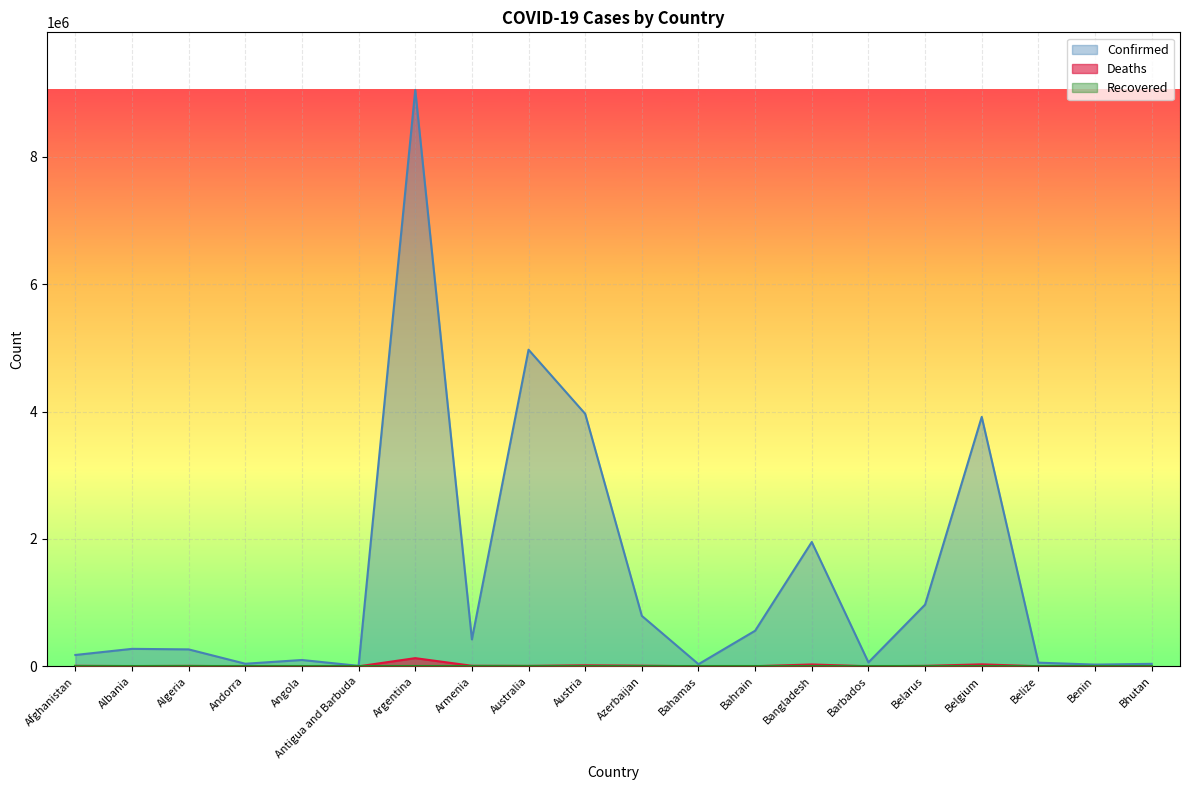

What is the highest value of the Deaths series?

128158